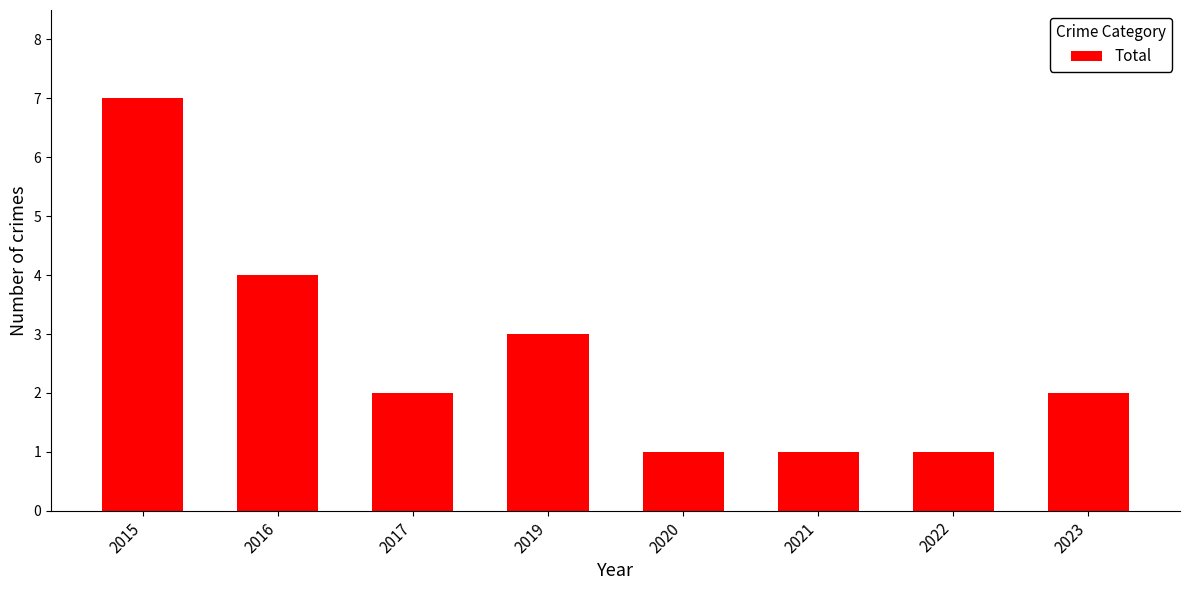

What is the greatest value displayed?

7